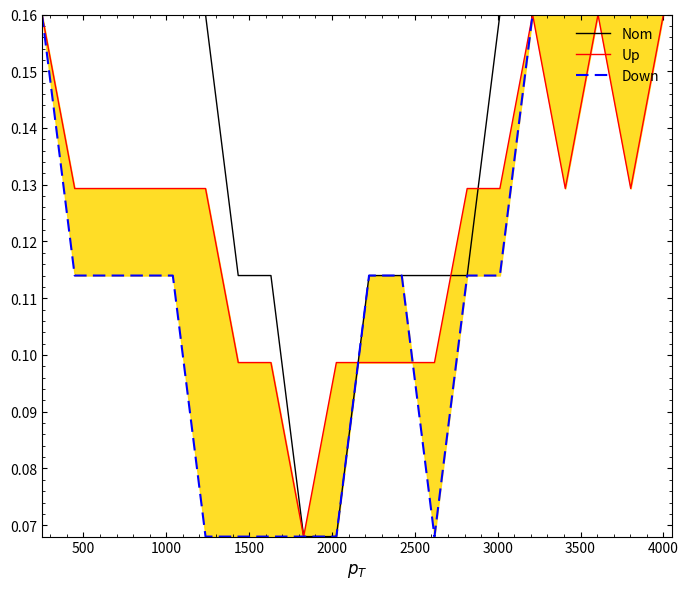

After their last crossing, which series has the higher values: Up or Nom?

Nom